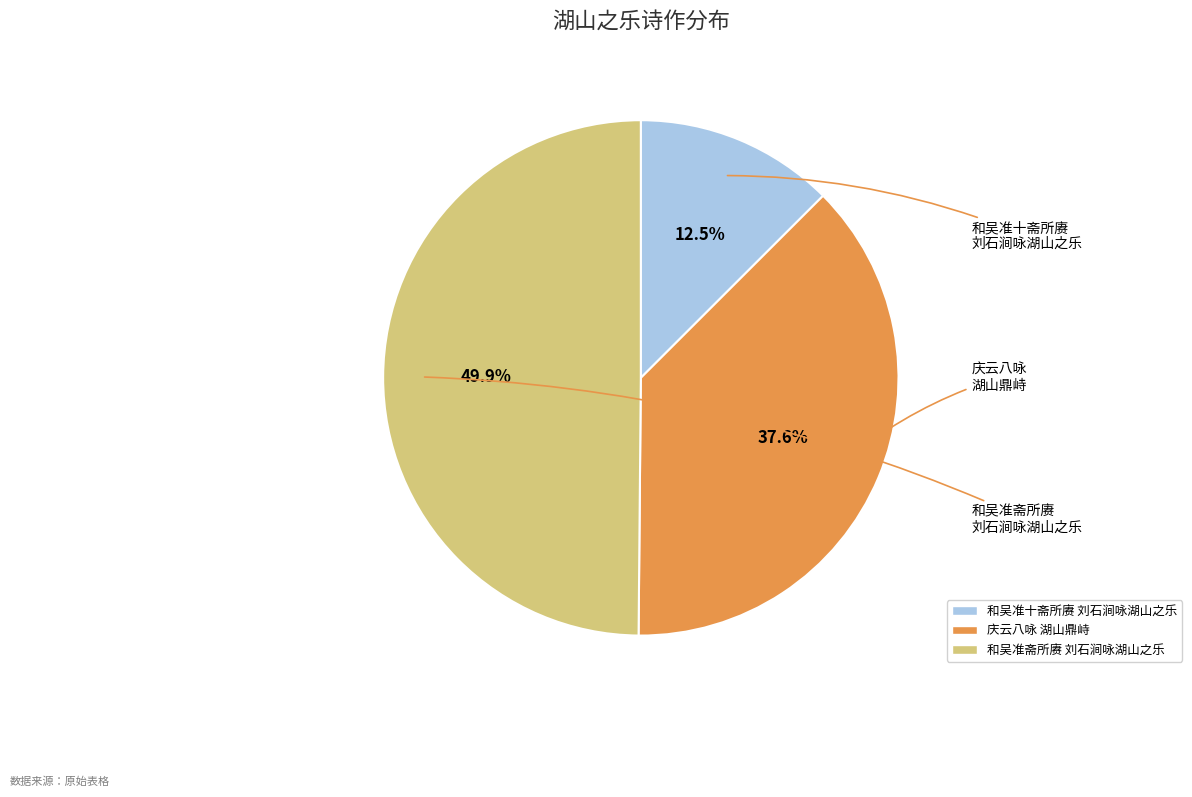

Do 和吴准斋所赓 刘石涧咏湖山之乐 and 庆云八咏 湖山鼎峙 together represent more than half of the pie?

Yes